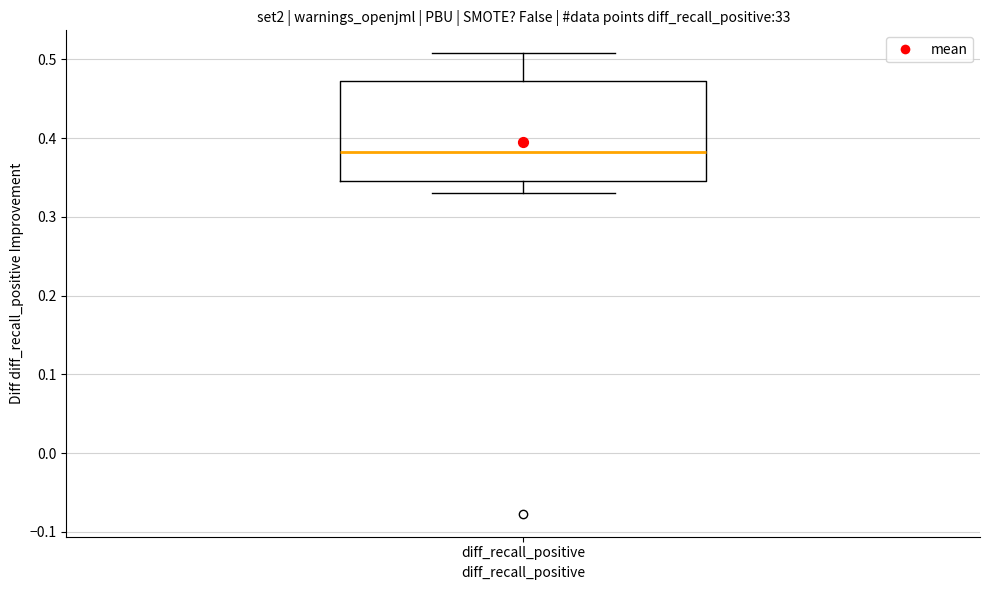

Read this box plot against the y-axis: the position of the median line, the range covered by the box, and the ends of both whiskers. The values are not printed on the chart, so give them approximately, as read against the axis.

median 0.38, box 0.35 to 0.47, whiskers 0.33 to 0.51